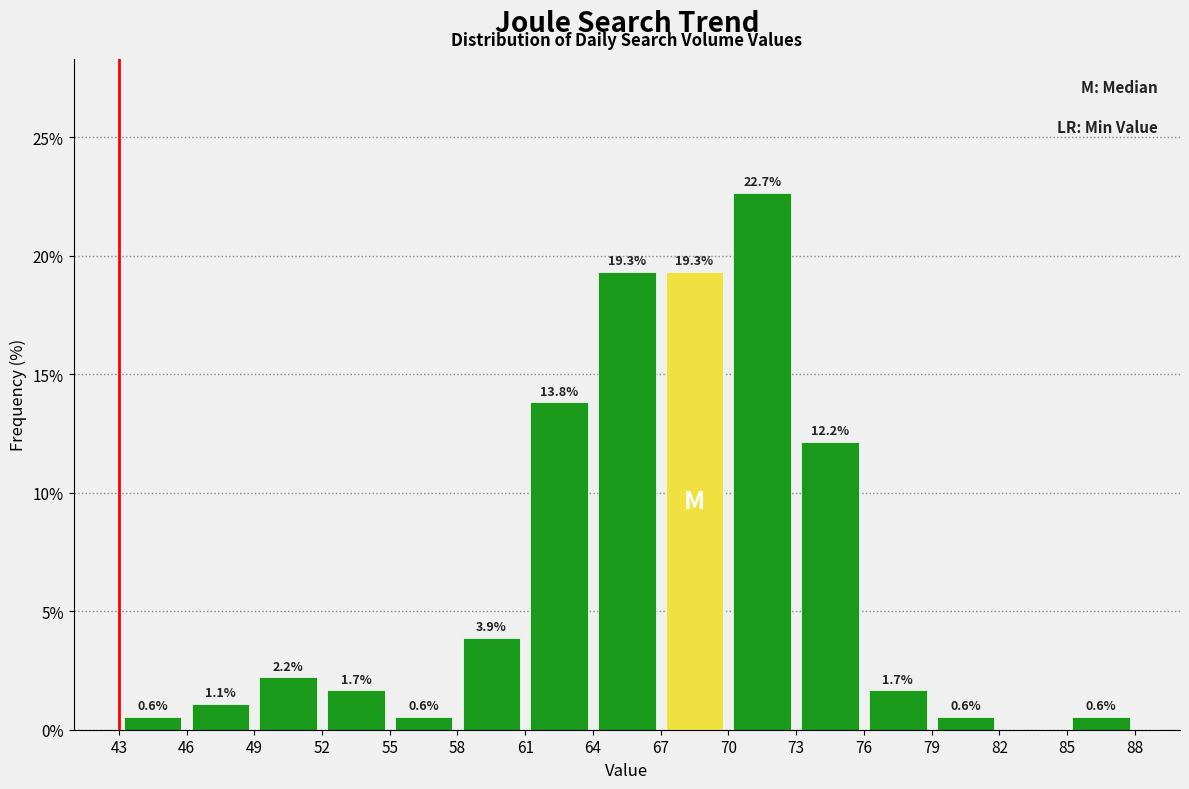

Over which range of the x-axis is the bar tallest?

70 to 73